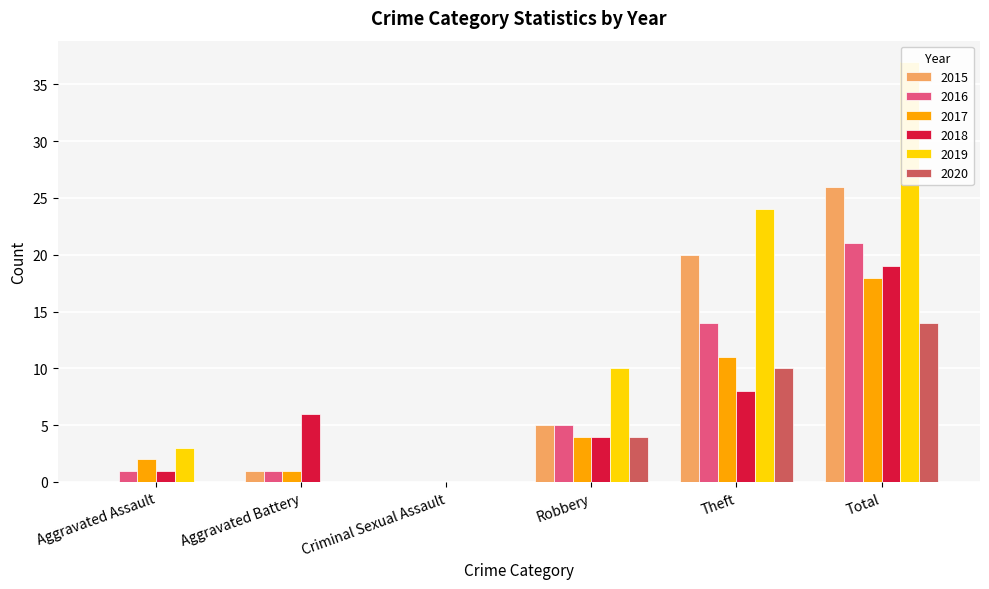

Where is 2019 nearest to the value 18?

Theft